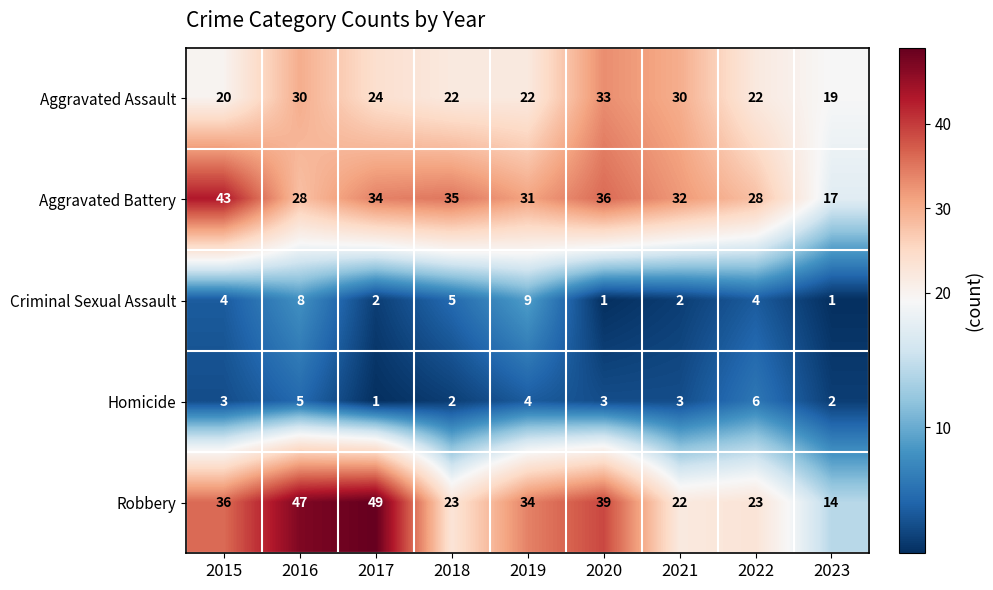

The value of Robbery at 2019 is 34. True or false?

True